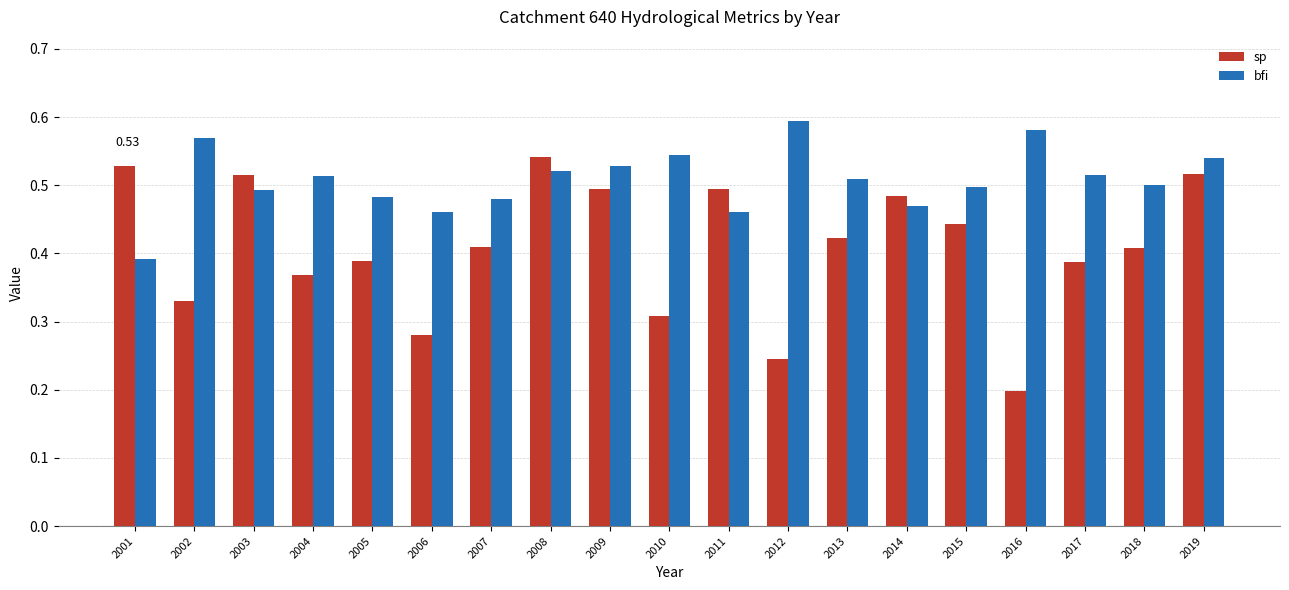

Rank the series by their average value, from lowest to highest.

sp, bfi